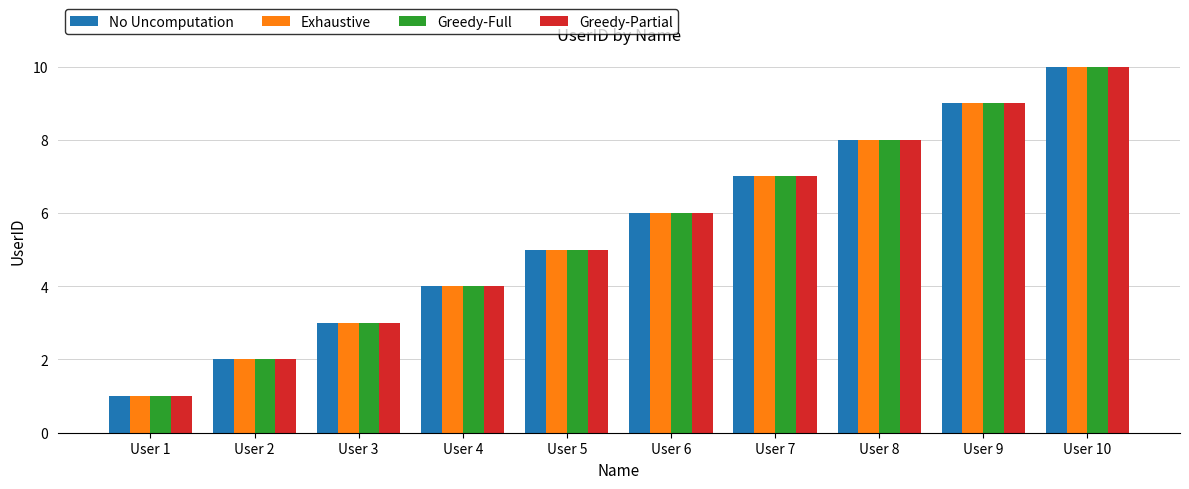

List the labels in order of No Uncomputation value, smallest first.

User 1, User 2, User 3, User 4, User 5, User 6, User 7, User 8, User 9, User 10